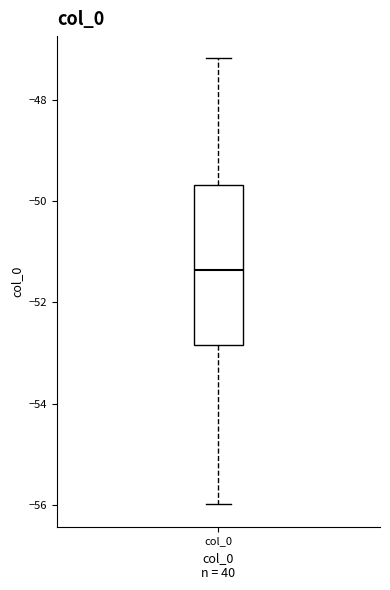

Read this box plot against the y-axis: the position of the median line, the range covered by the box, and the ends of both whiskers. The values are not printed on the chart, so give them approximately, as read against the axis.

median -51.4, box -52.8 to -49.6, whiskers -56.0 to -47.2